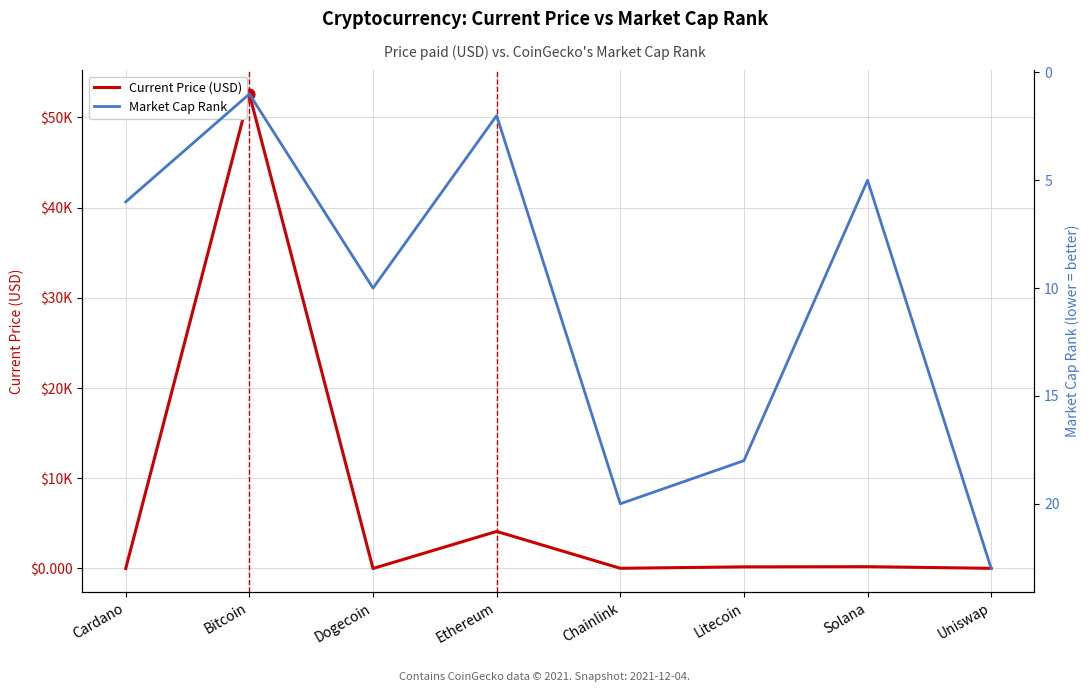

What is the total value across all series at Chainlink?

42.3